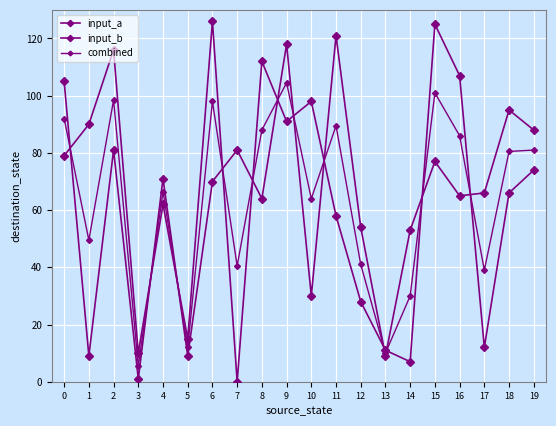

What is the total value across all series at 15?

303.0